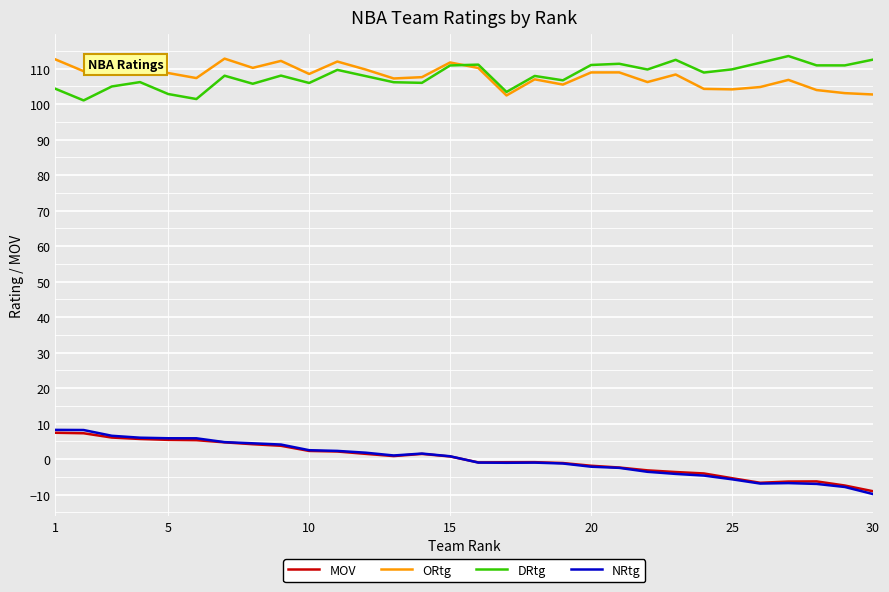

True or false: DRtg and NRtg intersect in this chart.

False